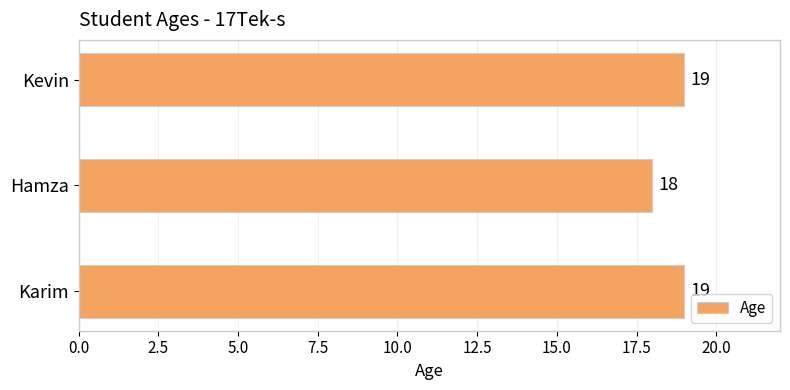

Where is the data nearest to the value 18?

Hamza